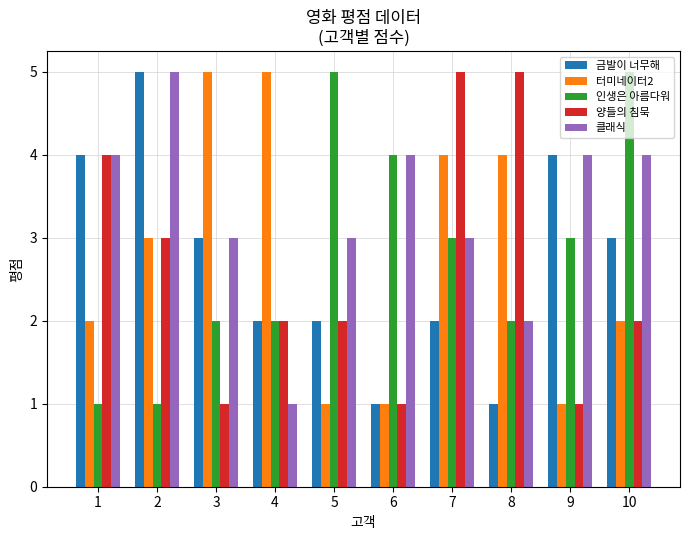

What value does the 인생은 아름다워 series have at 10?

5